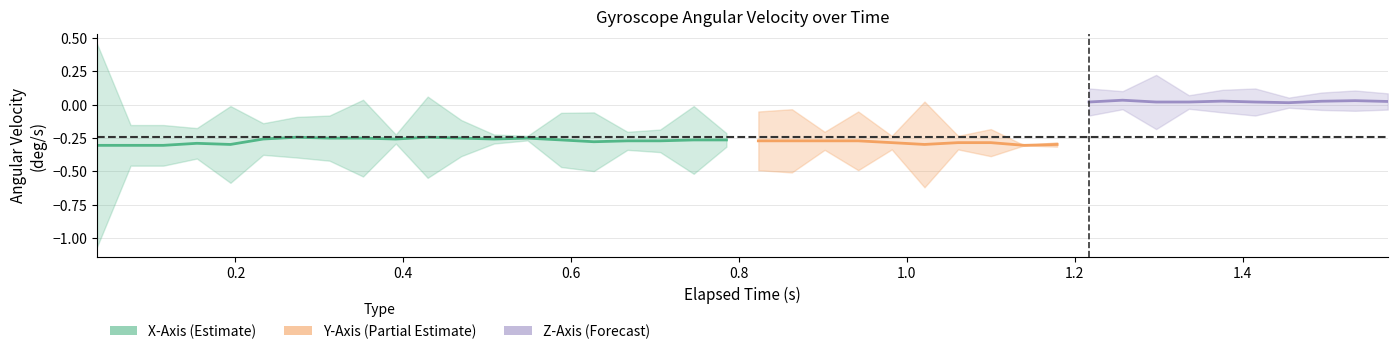

True or false: elapsed has more than 1 points higher than both neighbors.

False